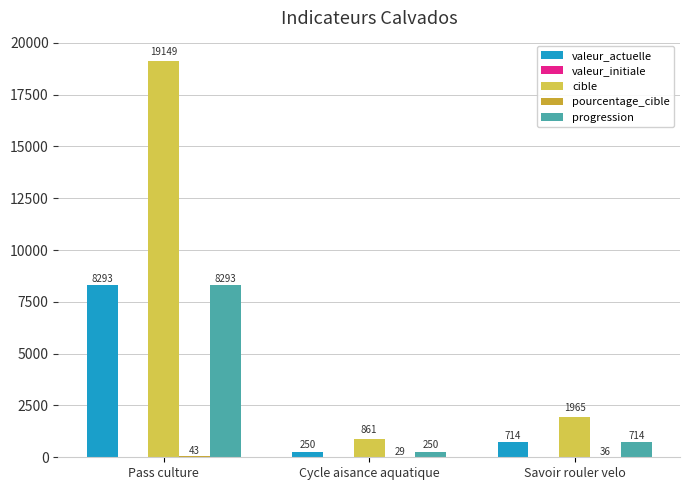

Which series has the largest total across all categories?

cible